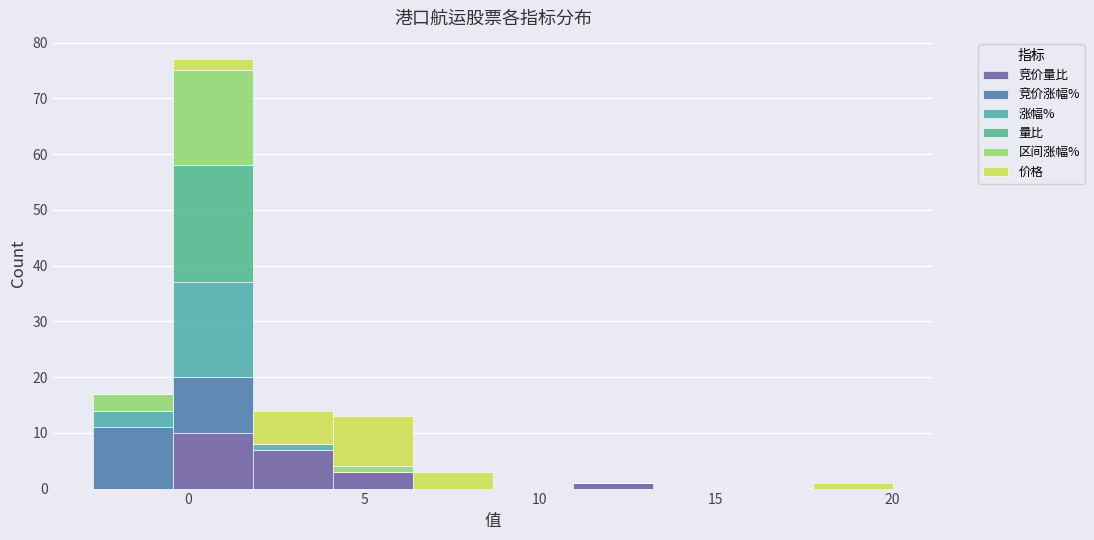

Reading left to right, transcribe this chart: for each stacked bar, give the range it covers on the x-axis and its total height. Neither the bar edges nor the heights are printed on the chart, so give them approximately, as read against the axes.

-2.5 to -0.5: 17
-0.5 to 2.0: 77
2.0 to 4.0: 14
4.0 to 6.5: 13
6.5 to 8.5: 3
8.5 to 11.0: 0
11.0 to 13.0: 1
13.0 to 15.5: 0
15.5 to 18.0: 0
18.0 to 20.0: 1